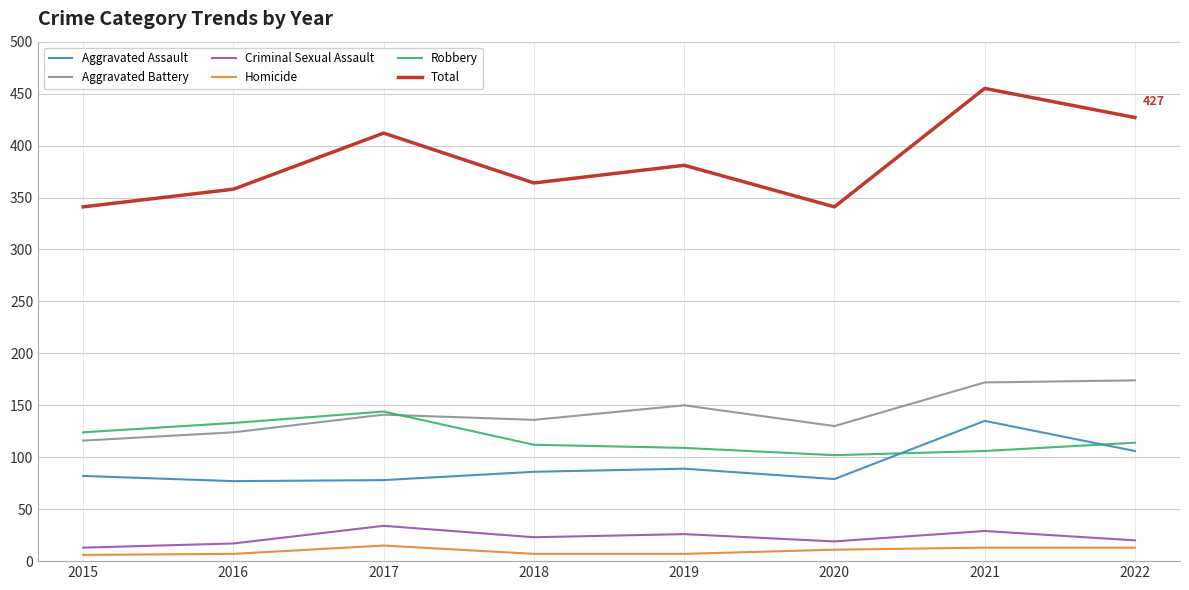

Is the value of Robbery at 2016 greater than the value of Total at 2018?

No